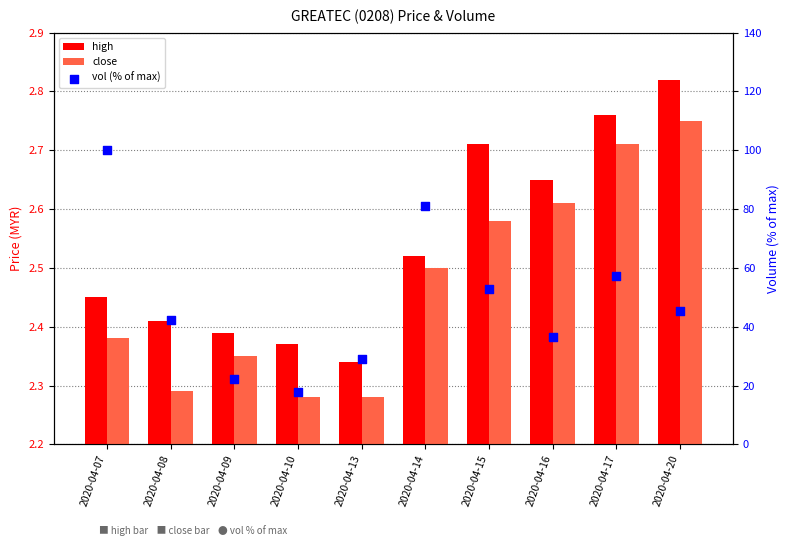

What are all the series names shown in the legend?

high, close, vol (% of max)